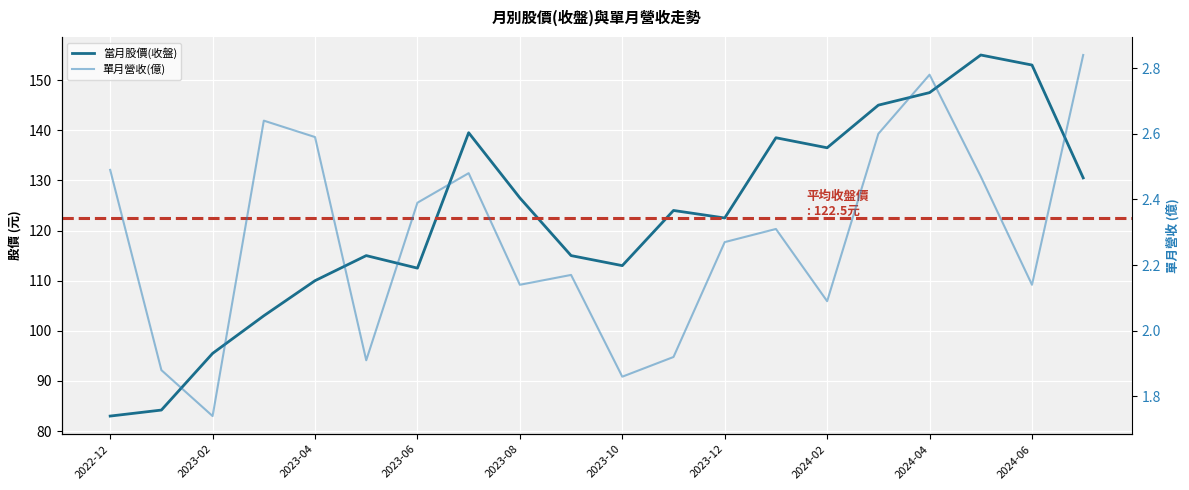

What are all the series names shown in the legend?

當月股價(收盤), 單月營收(億)